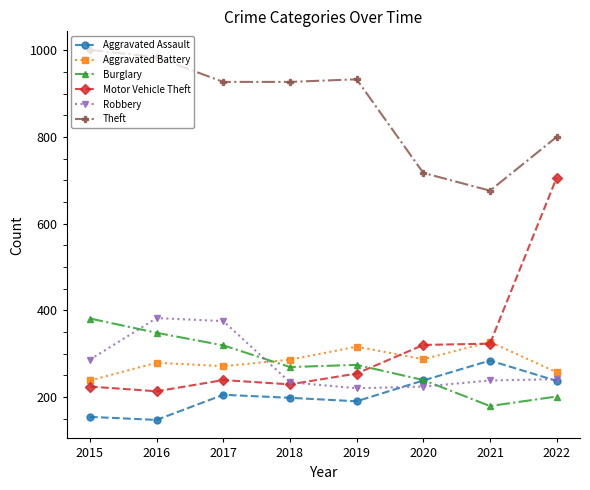

The Aggravated Battery series shows 405 at 2018. True or false?

False